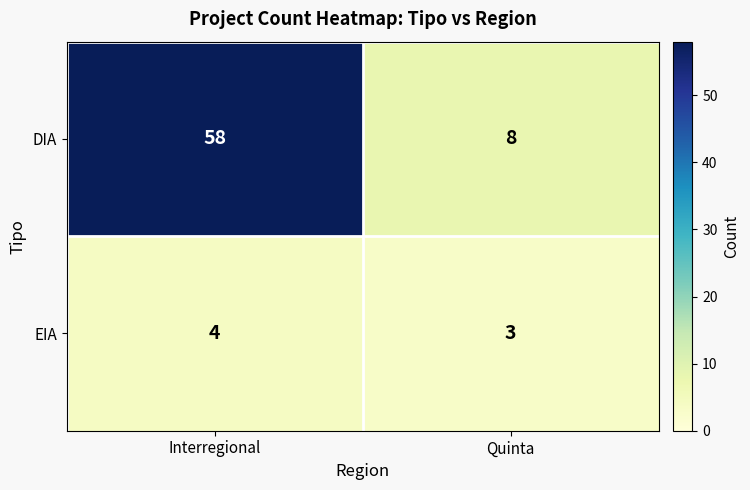

Where is EIA nearest to the value 3?

Quinta